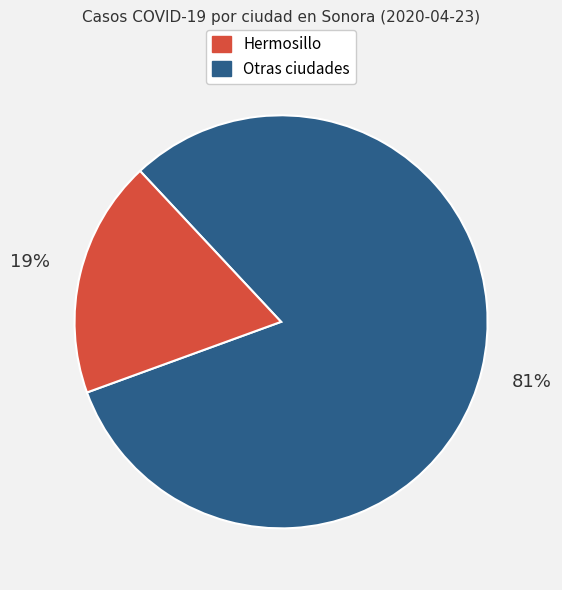

To the nearest percent, what is the average slice percentage?

50%